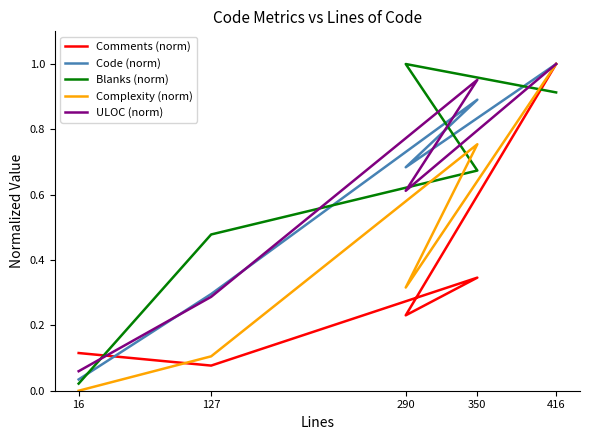

Where do ULOC (norm) and Blanks (norm) first cross each other?

16 and 127